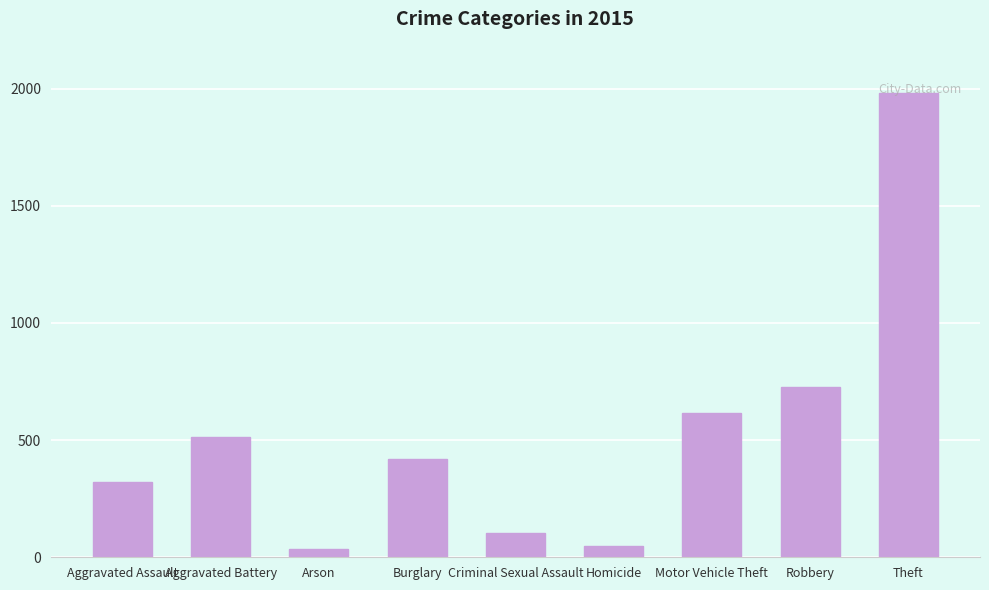

What is the maximum value shown in the chart?

1981